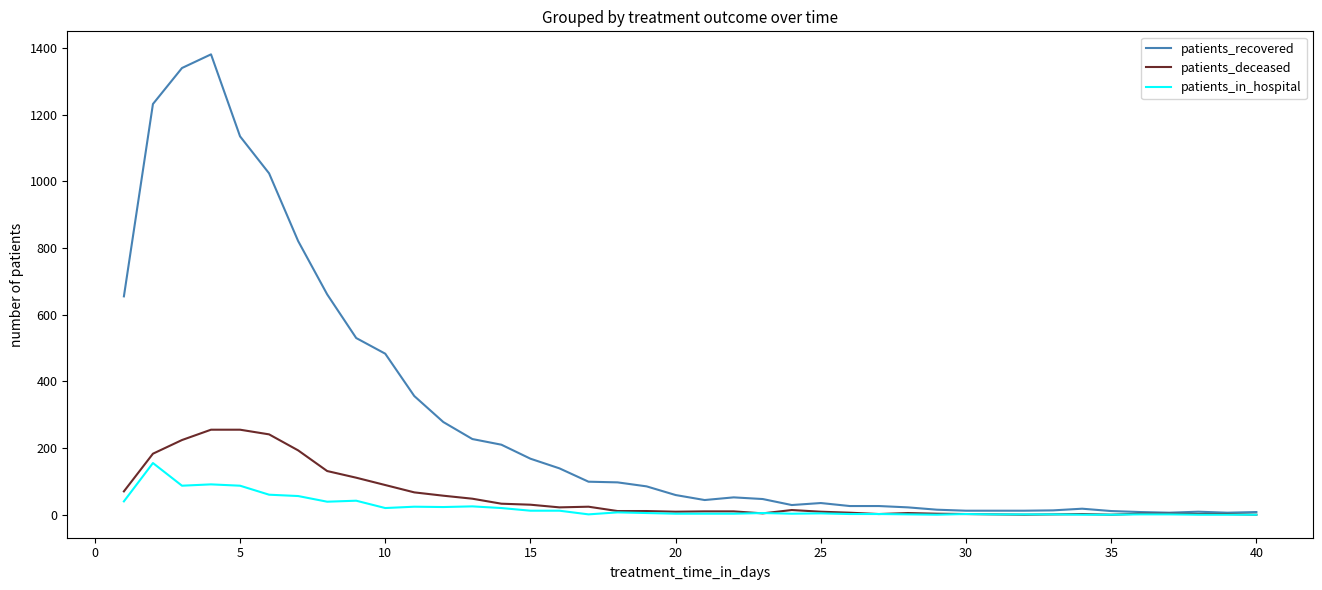

What is the highest value of the patients_recovered series?

1381